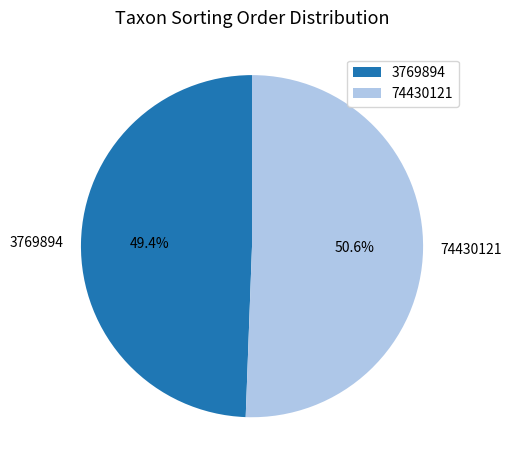

The 3769894 slice represents 49% of the pie. True or false?

True